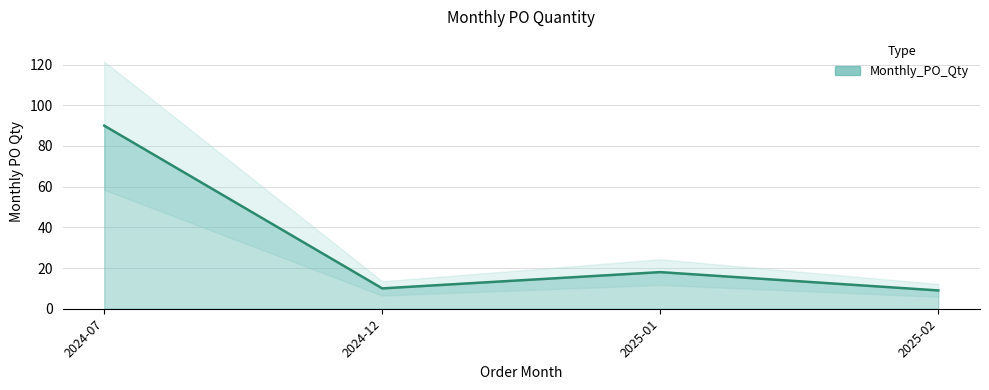

What is the greatest value displayed?

90